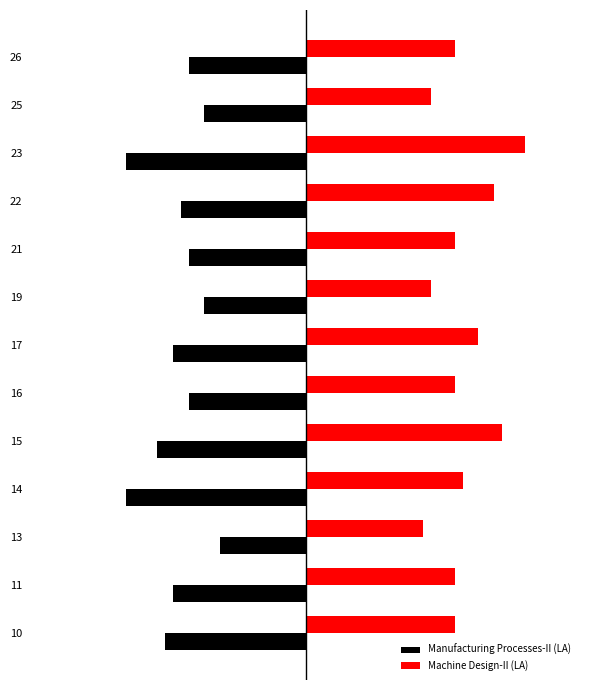

Reading left to right, extract all data points from this chart.

Manufacturing Processes-II (LA): 0=18	1=17	2=11	3=23	4=19	5=15	6=17	7=13	8=15	9=16	10=23	11=13	12=15
Machine Design-II (LA): 0=19	1=19	2=15	3=20	4=25	5=19	6=22	7=16	8=19	9=24	10=28	11=16	12=19